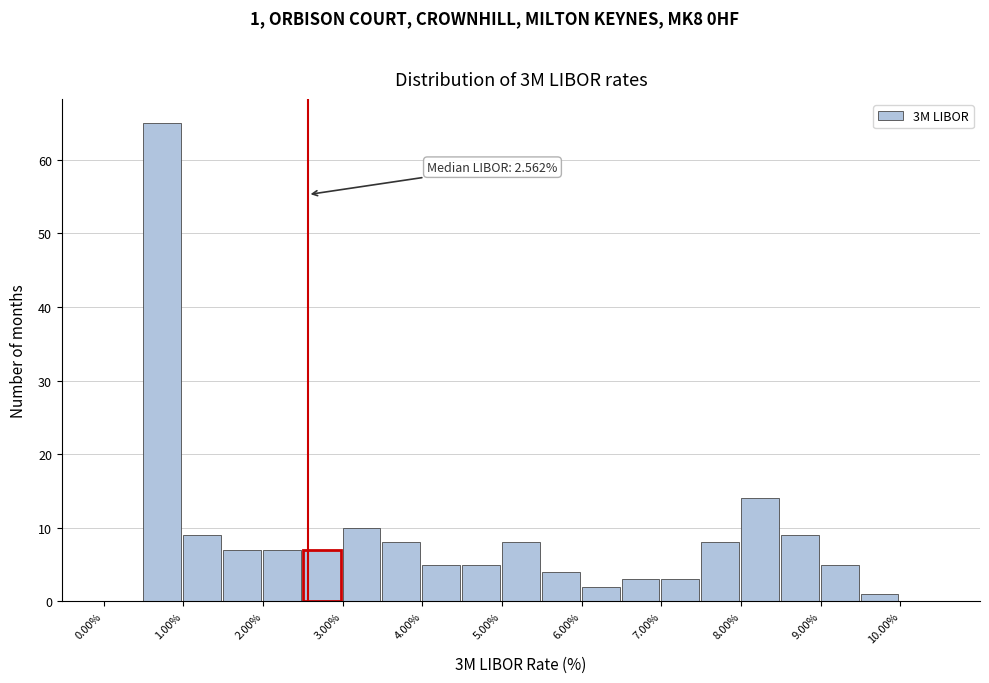

Over which range of the x-axis is the bar tallest?

0.5 to 1.0